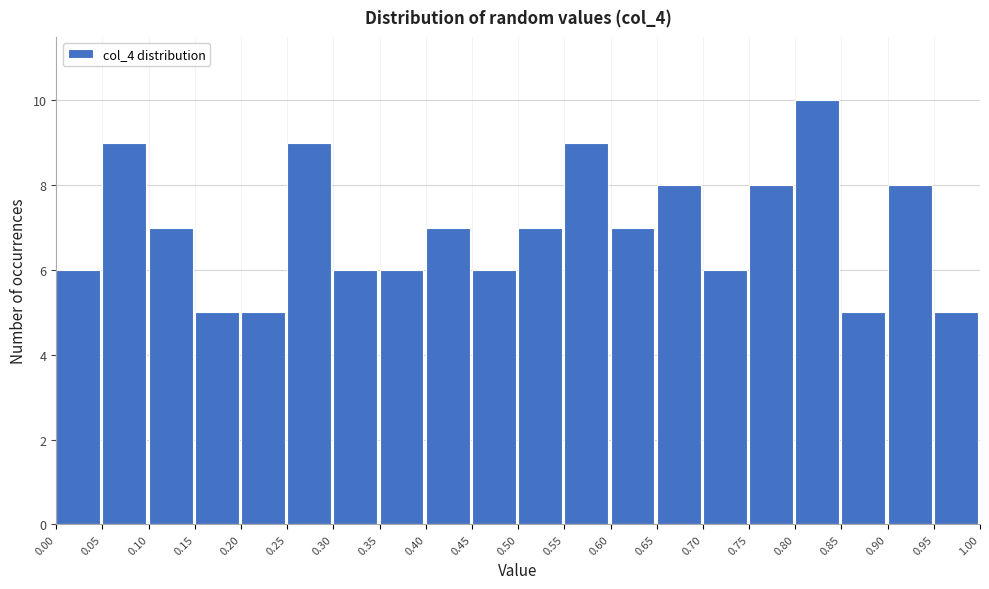

Reading left to right, list every bar in this chart as the range it spans on the x-axis followed by its height. The values are not printed on the chart, so give them approximately, as read against the axis.

0.00 to 0.05: 6
0.05 to 0.10: 9
0.10 to 0.15: 7
0.15 to 0.20: 5
0.20 to 0.25: 5
0.25 to 0.30: 9
0.30 to 0.35: 6
0.35 to 0.40: 6
0.40 to 0.45: 7
0.45 to 0.50: 6
0.50 to 0.55: 7
0.55 to 0.60: 9
0.60 to 0.65: 7
0.65 to 0.70: 8
0.70 to 0.75: 6
0.75 to 0.80: 8
0.80 to 0.85: 10
0.85 to 0.90: 5
0.90 to 0.95: 8
0.95 to 1.00: 5